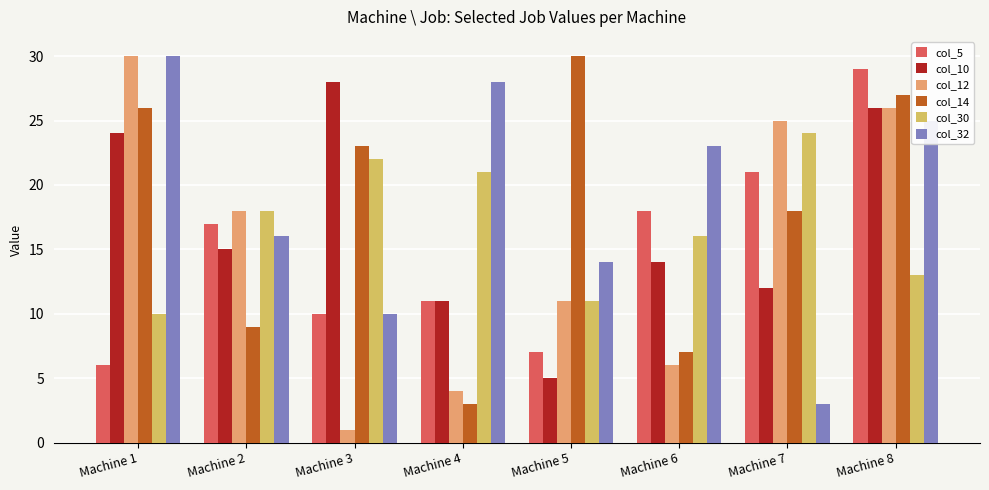

The col_30 series shows 24 at Machine 7. True or false?

True